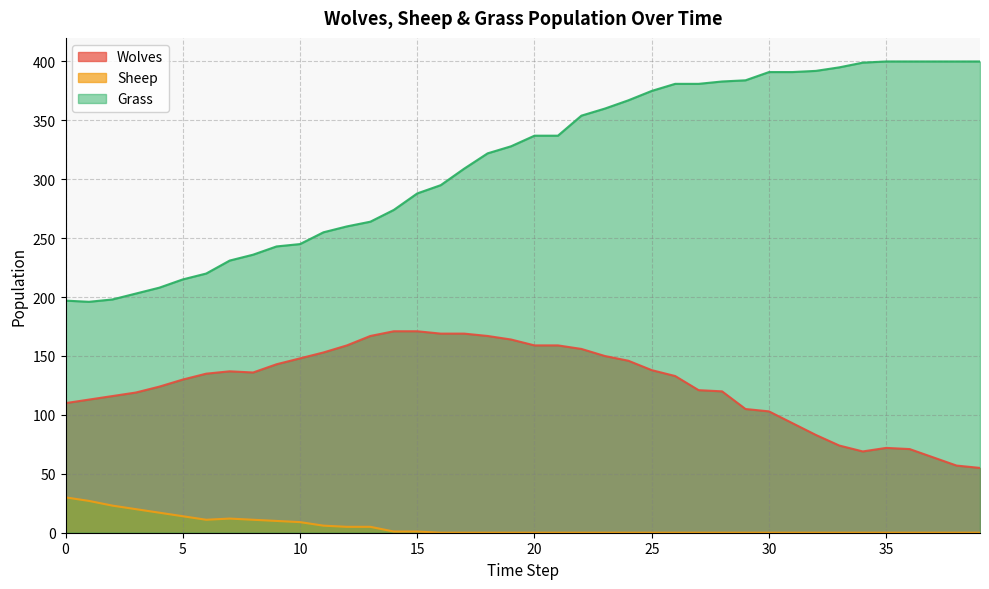

How many distinct data groups are displayed?

3